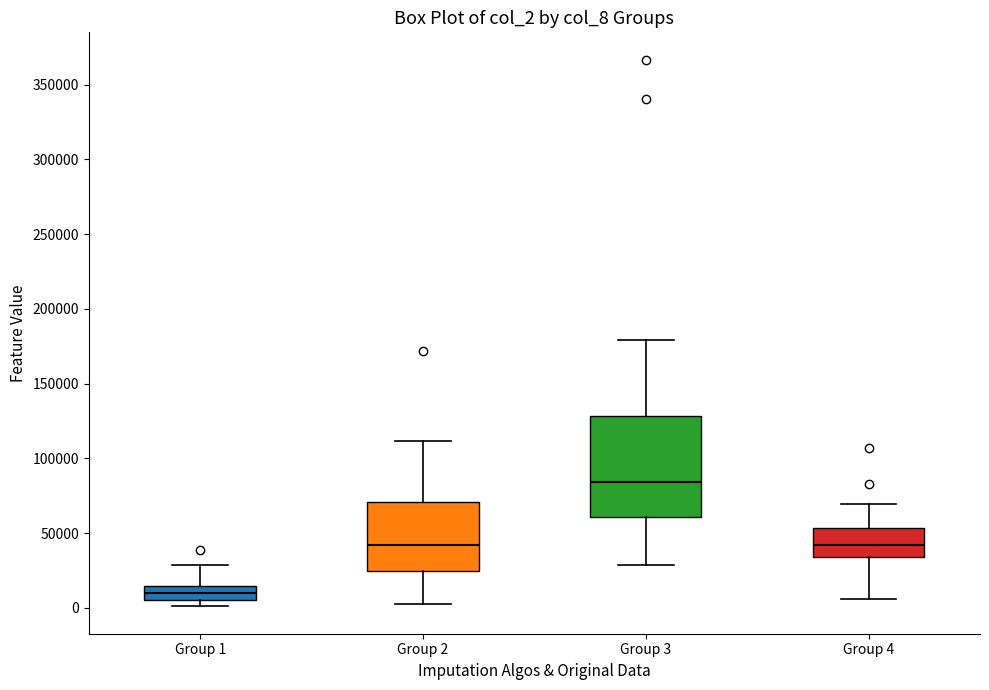

Reading left to right, transcribe this box plot: for each box, give where its median line is, the range the box spans, and where its two whiskers end, as read against the y-axis. The values are not printed on the chart, so give them approximately, as read against the axis.

Group 1: median 10000, box 5000 to 15000, whiskers 0 to 30000
Group 2: median 40000, box 25000 to 70000, whiskers 5000 to 110000
Group 3: median 85000, box 60000 to 130000, whiskers 30000 to 180000
Group 4: median 40000, box 35000 to 55000, whiskers 5000 to 70000